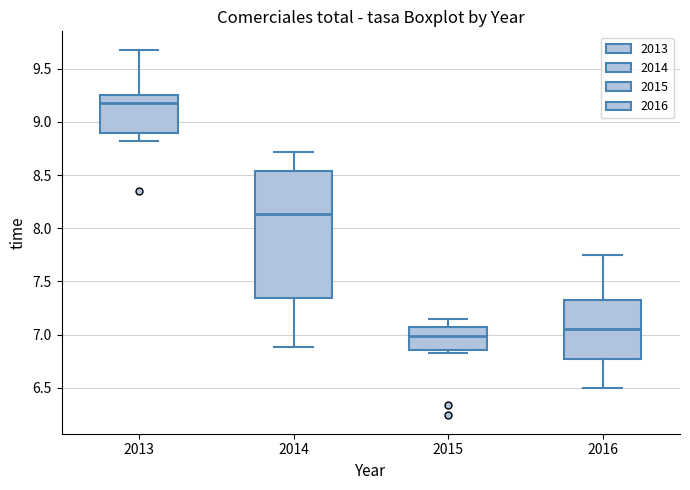

Which box is the tallest, from its lower edge to its upper edge?

2014